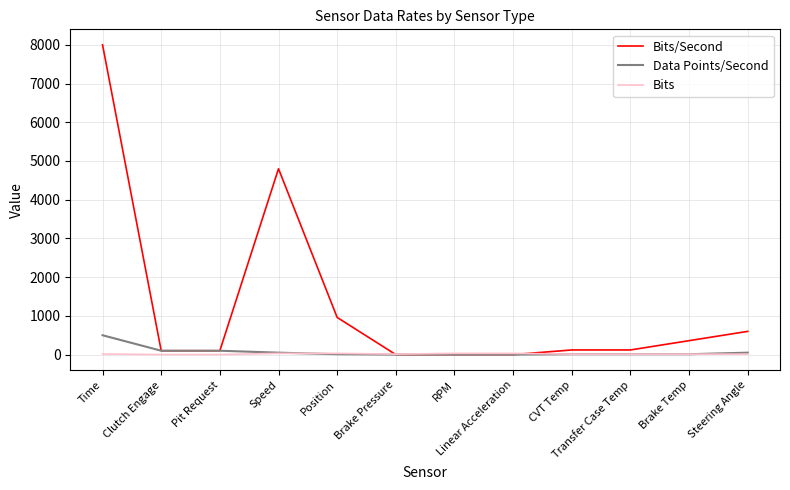

Which series has the widest spread of values?

Bits/Second